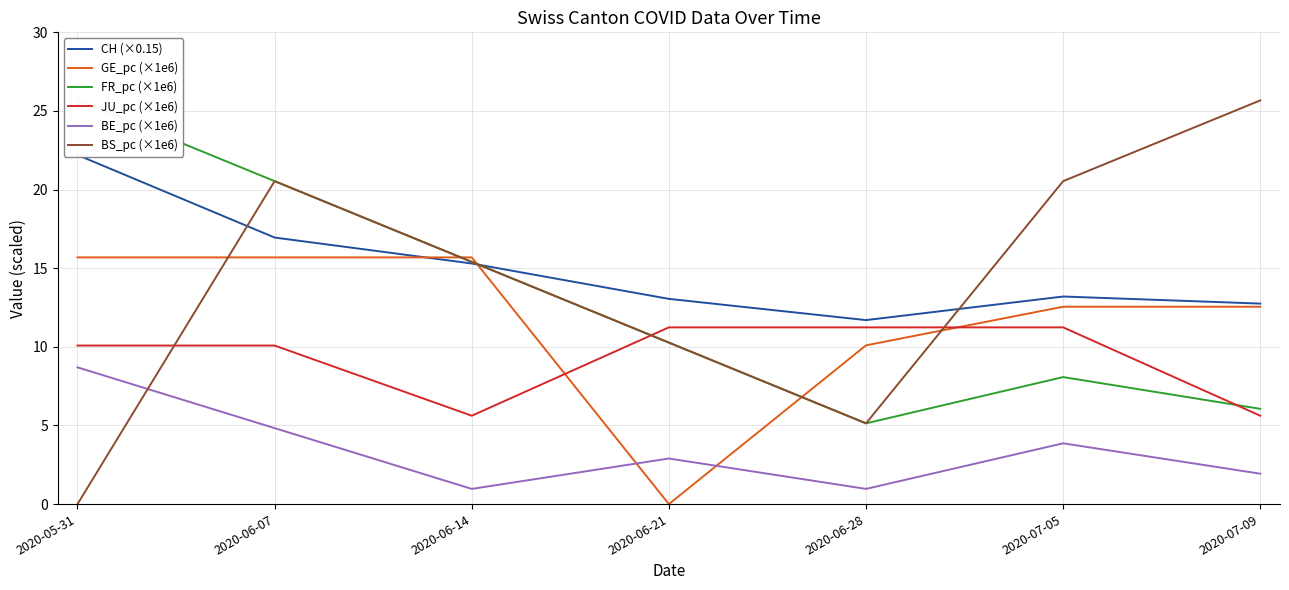

What is the value of the JU_pc (×1e6) point at the 5th from the left?

11.2